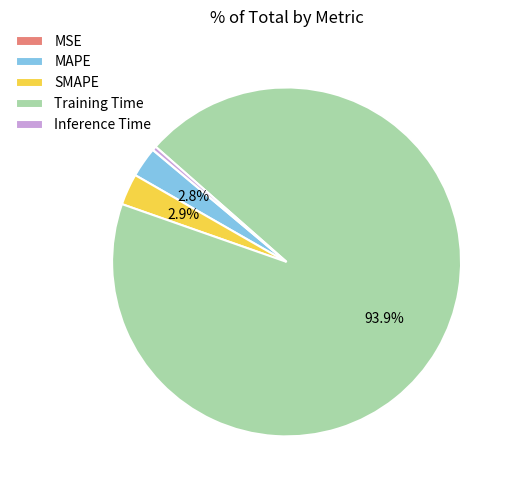

What is the largest slice in the pie chart?

Training Time